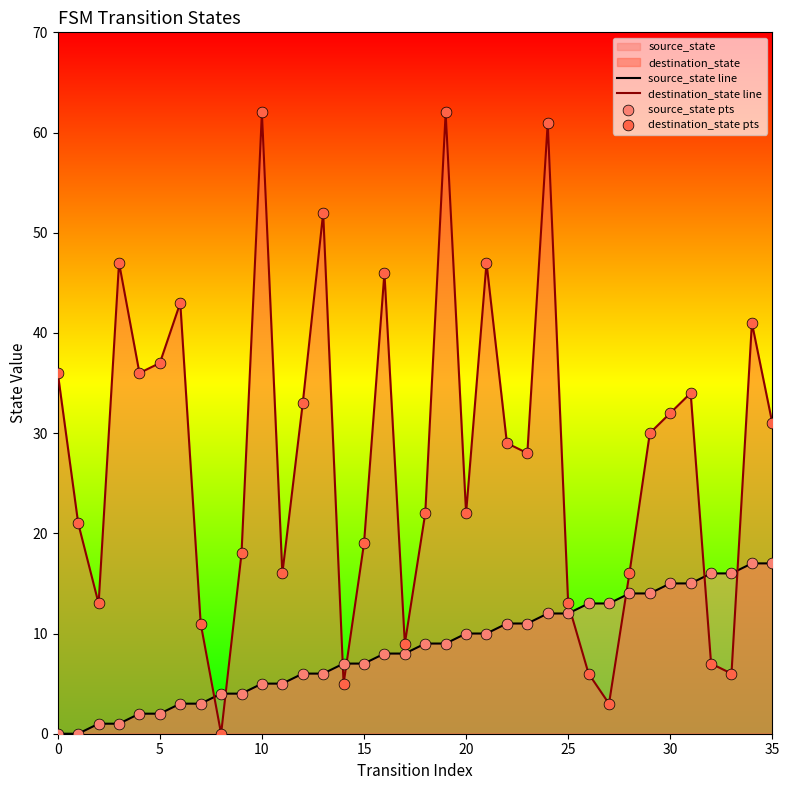

Is the value of source_state line at 26 greater than the value of source_state pts at 17?

Yes